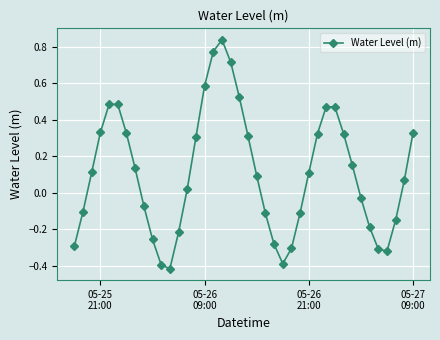

How many points are lower than both their immediate neighbors (excluding endpoints)?

3